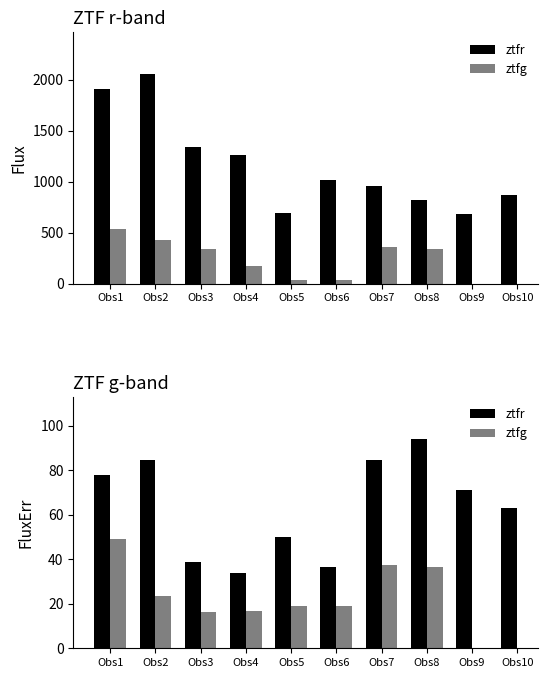

Are the bars horizontal?

No